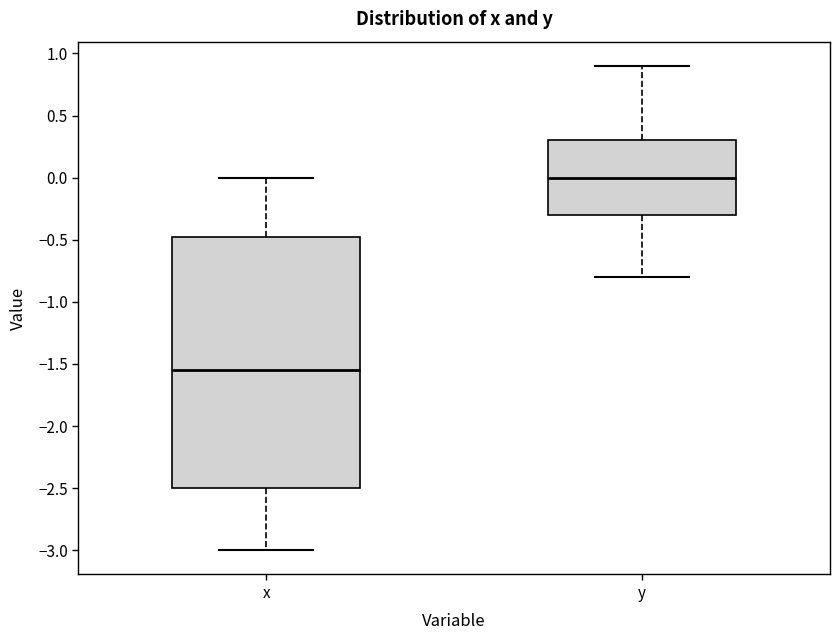

Reading left to right, read every box against the y-axis: the position of its median line, the range the box covers, and the ends of its whiskers. The values are not printed on the chart, so give them approximately, as read against the axis.

x: median -1.55, box -2.50 to -0.45, whiskers -3.00 to 0.00
y: median 0.00, box -0.30 to 0.30, whiskers -0.80 to 0.90